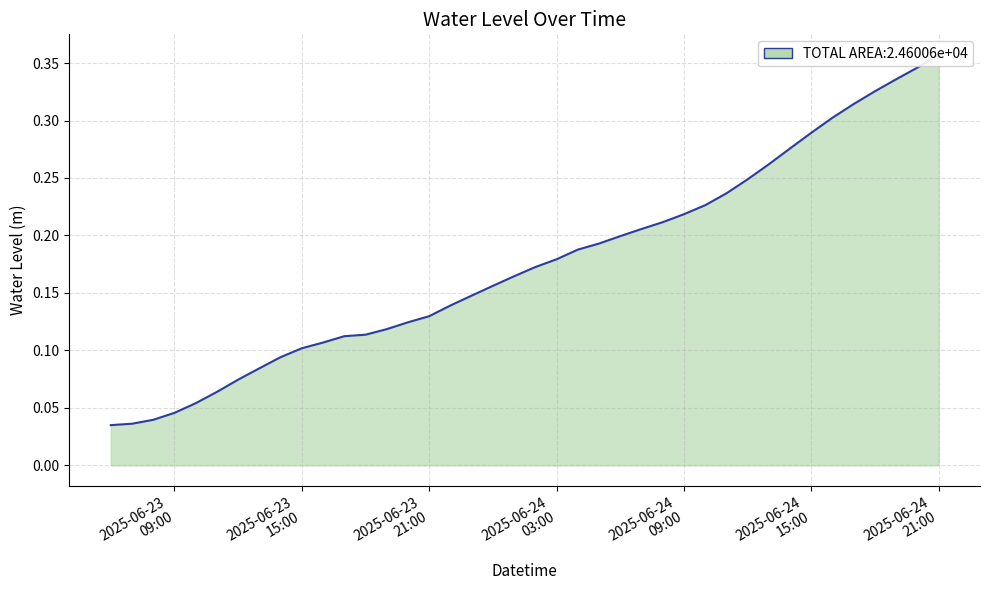

List the labels in order of value, smallest first.

2025-06-23 06:00:00, 2025-06-23 07:00:00, 2025-06-23 08:00:00, 2025-06-23 09:00:00, 2025-06-23 10:00:00, 2025-06-23 11:00:00, 2025-06-23 12:00:00, 2025-06-23 13:00:00, 2025-06-23 14:00:00, 2025-06-23 15:00:00, 2025-06-23 16:00:00, 2025-06-23 17:00:00, 2025-06-23 18:00:00, 2025-06-23 19:00:00, 2025-06-23 20:00:00, 2025-06-23 21:00:00, 2025-06-23 22:00:00, 2025-06-23 23:00:00, 2025-06-24 00:00:00, 2025-06-24 01:00:00, 2025-06-24 02:00:00, 2025-06-24 03:00:00, 2025-06-24 04:00:00, 2025-06-24 05:00:00, 2025-06-24 06:00:00, 2025-06-24 07:00:00, 2025-06-24 08:00:00, 2025-06-24 09:00:00, 2025-06-24 10:00:00, 2025-06-24 11:00:00, 2025-06-24 12:00:00, 2025-06-24 13:00:00, 2025-06-24 14:00:00, 2025-06-24 15:00:00, 2025-06-24 16:00:00, 2025-06-24 17:00:00, 2025-06-24 18:00:00, 2025-06-24 19:00:00, 2025-06-24 20:00:00, 2025-06-24 21:00:00